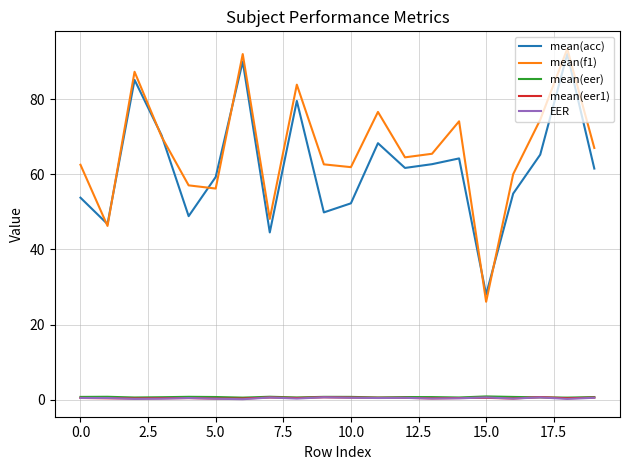

Which series has the largest total across all categories?

mean(f1)